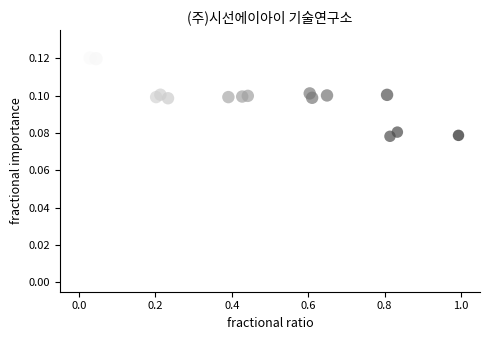

What is the range of X values (max minus min)?

1.0